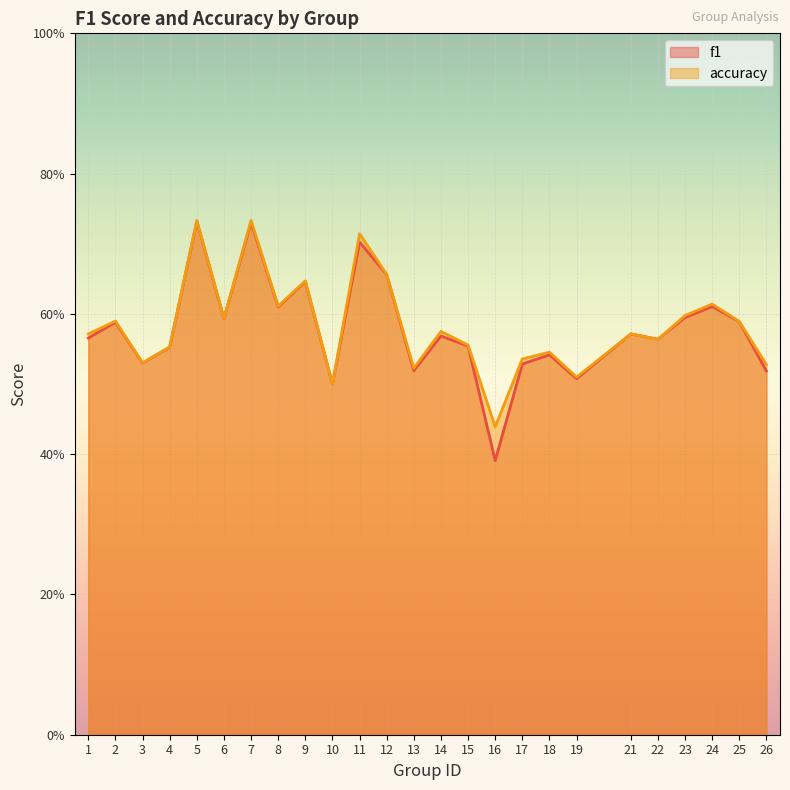

Count the f1 values in the range 0 to 1.

25